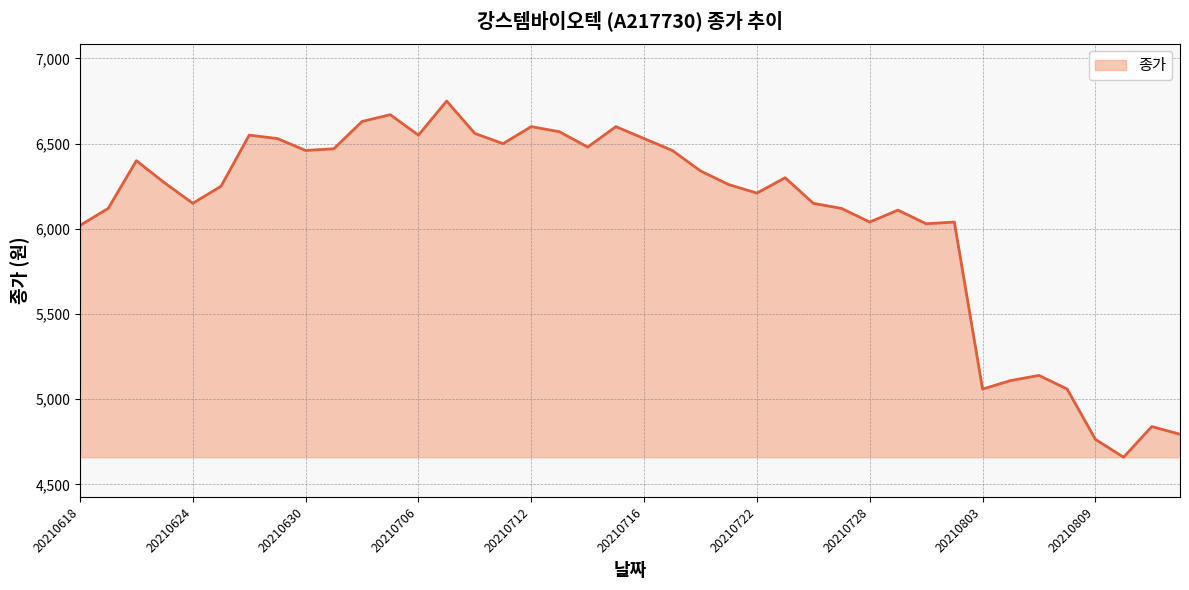

How many lines are shown in the chart?

1